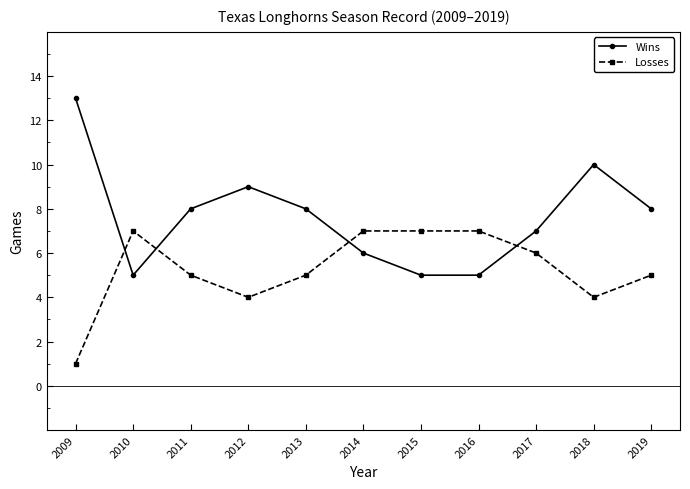

Which series has the widest spread of values?

Wins